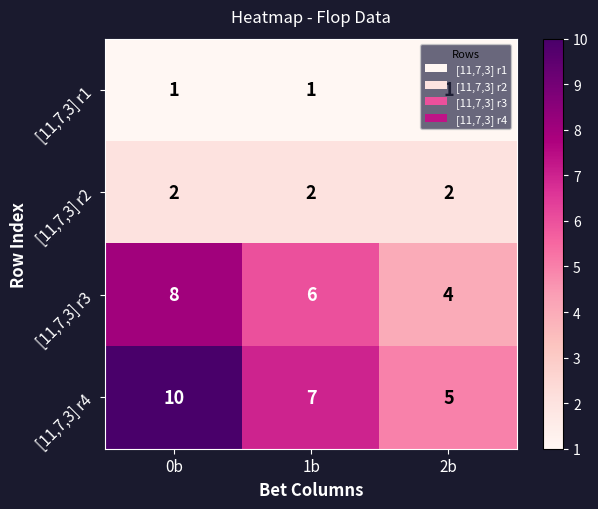

Rank the categories by [11,7,3] r3 value from highest to lowest.

0b, 1b, 2b